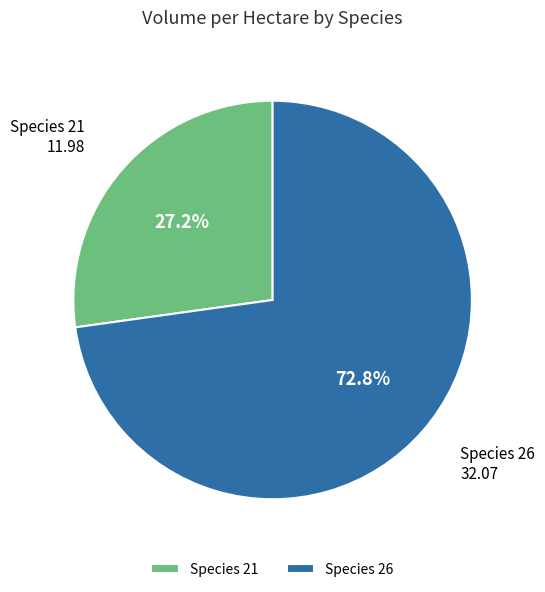

Which category has the smallest portion of the pie?

Species 21